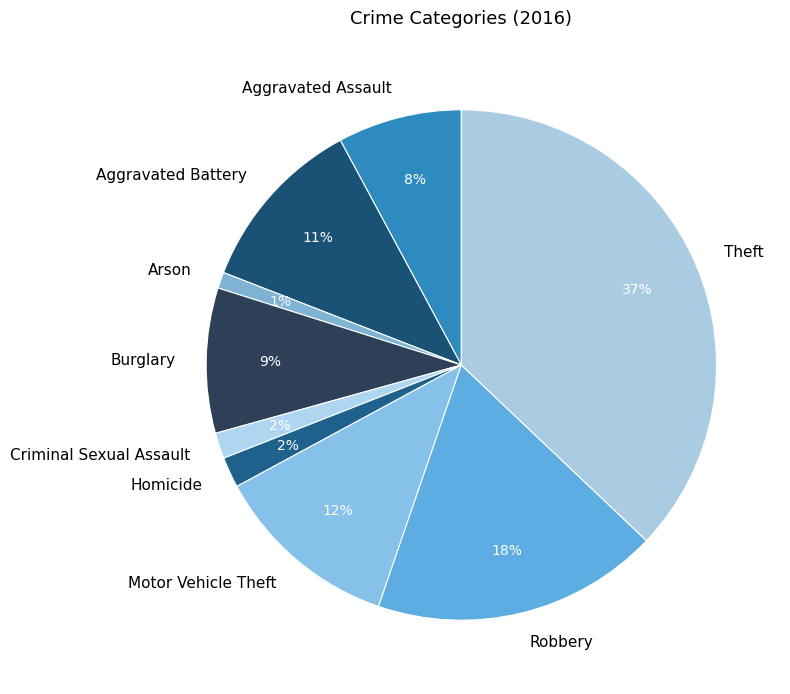

Does any single category account for the majority?

No